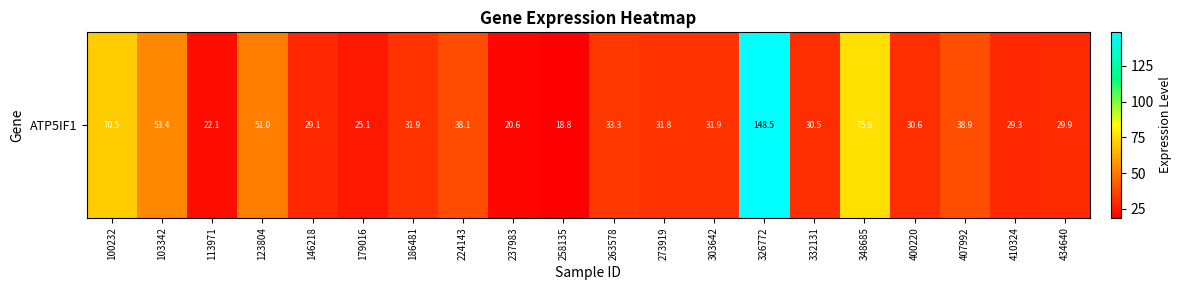

Which has a higher value, 273919 or 258135?

273919